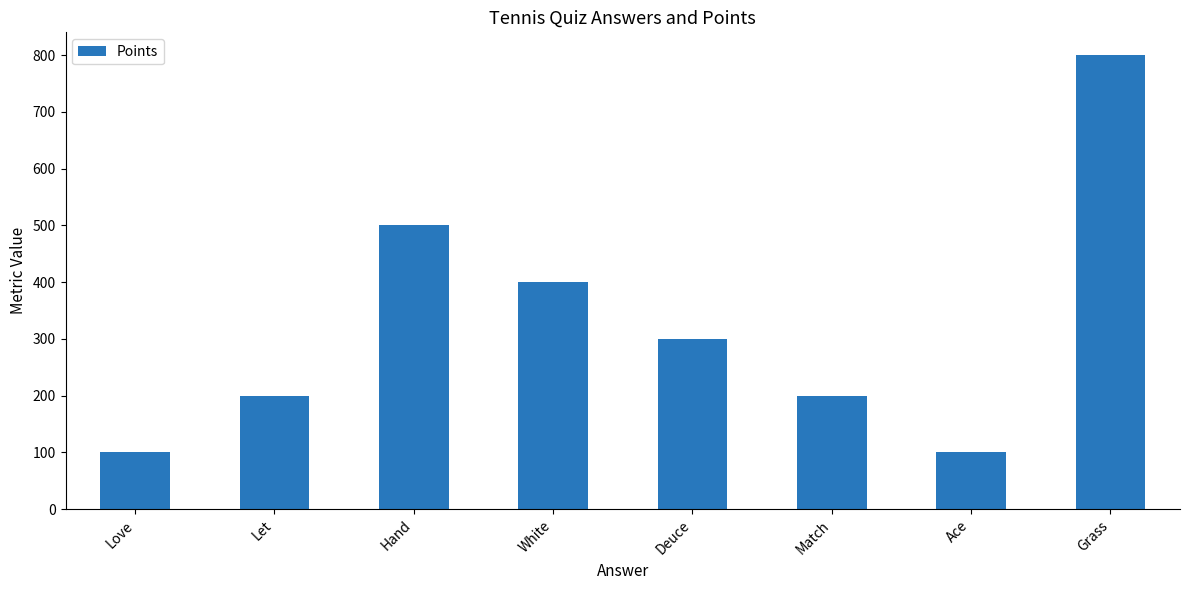

What is the difference between the values at Grass and Ace?

700